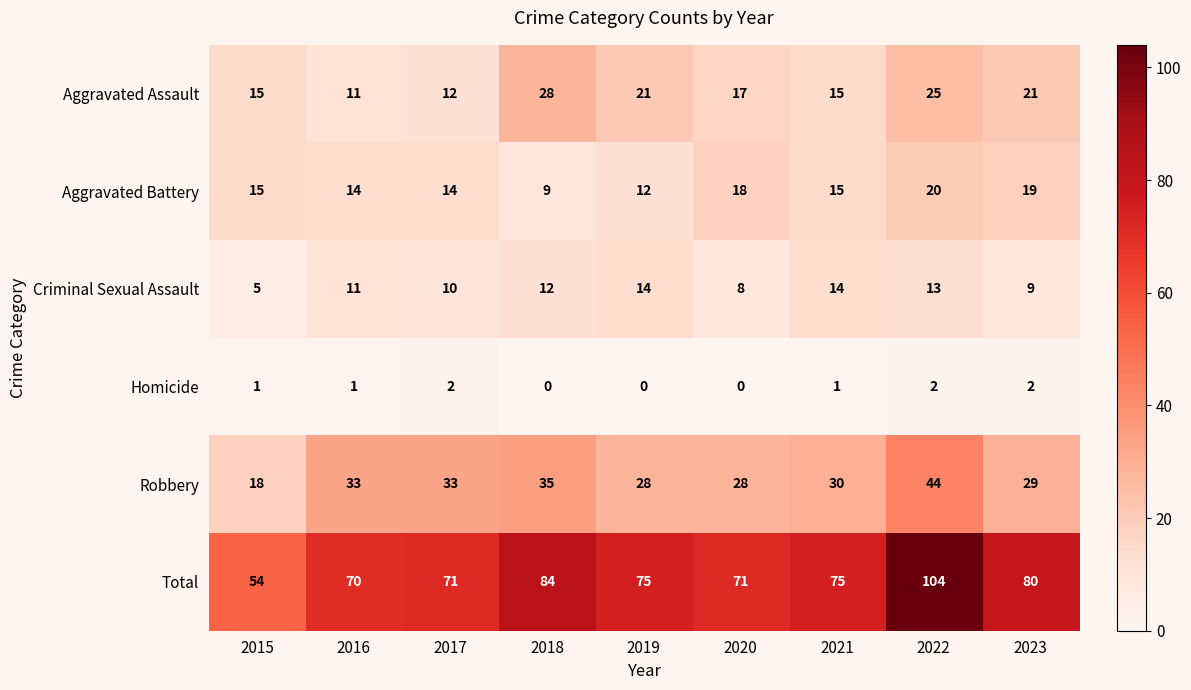

At how many categories does at least one series exceed 96?

1